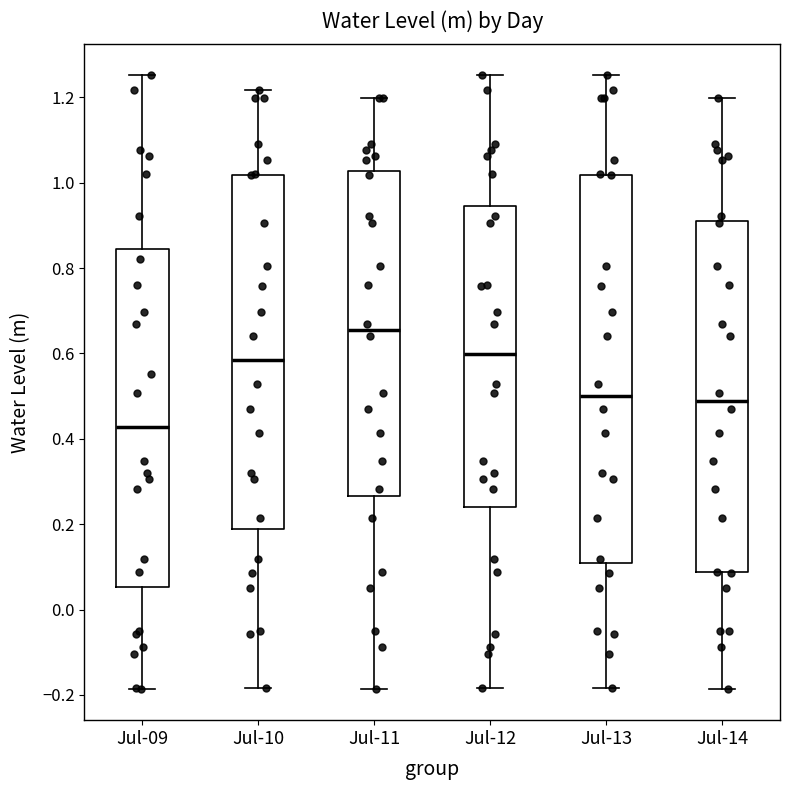

Reading left to right, read every box against the y-axis: the position of its median line, the range the box covers, and the ends of its whiskers. The values are not printed on the chart, so give them approximately, as read against the axis.

Jul-09: median 0.42, box 0.06 to 0.84, whiskers -0.18 to 1.26
Jul-10: median 0.58, box 0.18 to 1.02, whiskers -0.18 to 1.22
Jul-11: median 0.66, box 0.26 to 1.02, whiskers -0.18 to 1.20
Jul-12: median 0.60, box 0.24 to 0.94, whiskers -0.18 to 1.26
Jul-13: median 0.50, box 0.10 to 1.02, whiskers -0.18 to 1.26
Jul-14: median 0.48, box 0.08 to 0.90, whiskers -0.18 to 1.20